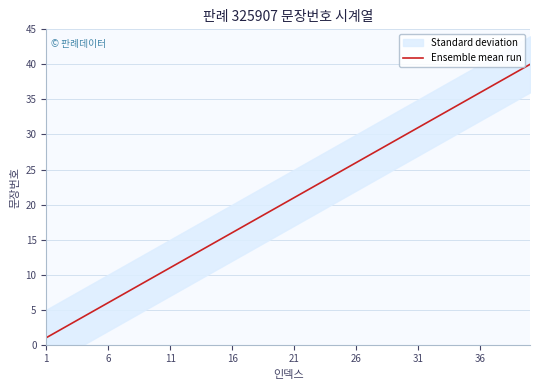

What is the maximum value shown in the chart?

40